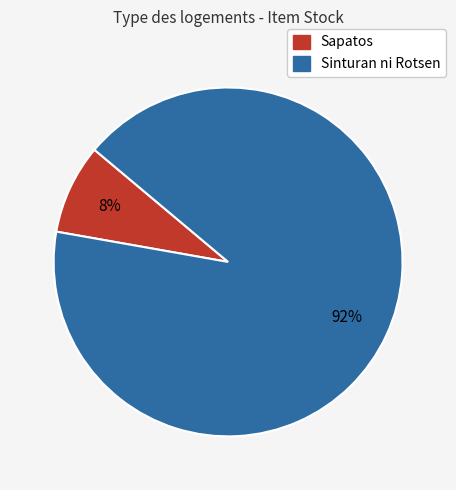

Combined, do Sinturan ni Rotsen and Sapatos account for over 50%?

Yes